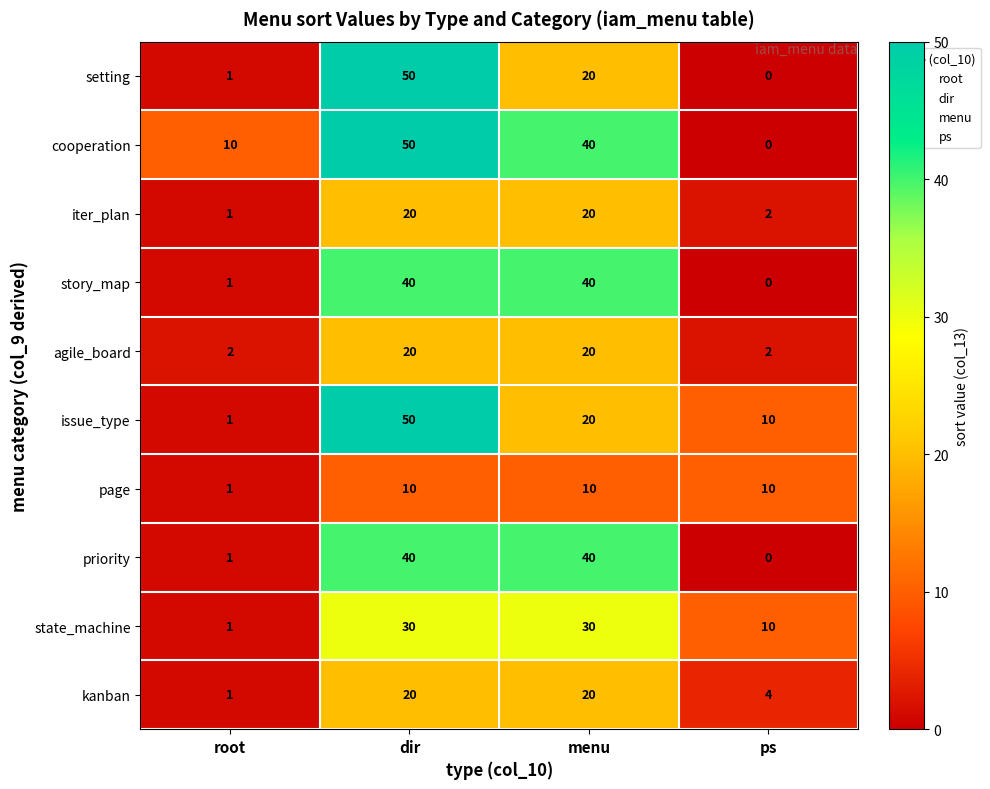

Rank the categories by issue_type value from lowest to highest.

root, ps, menu, dir